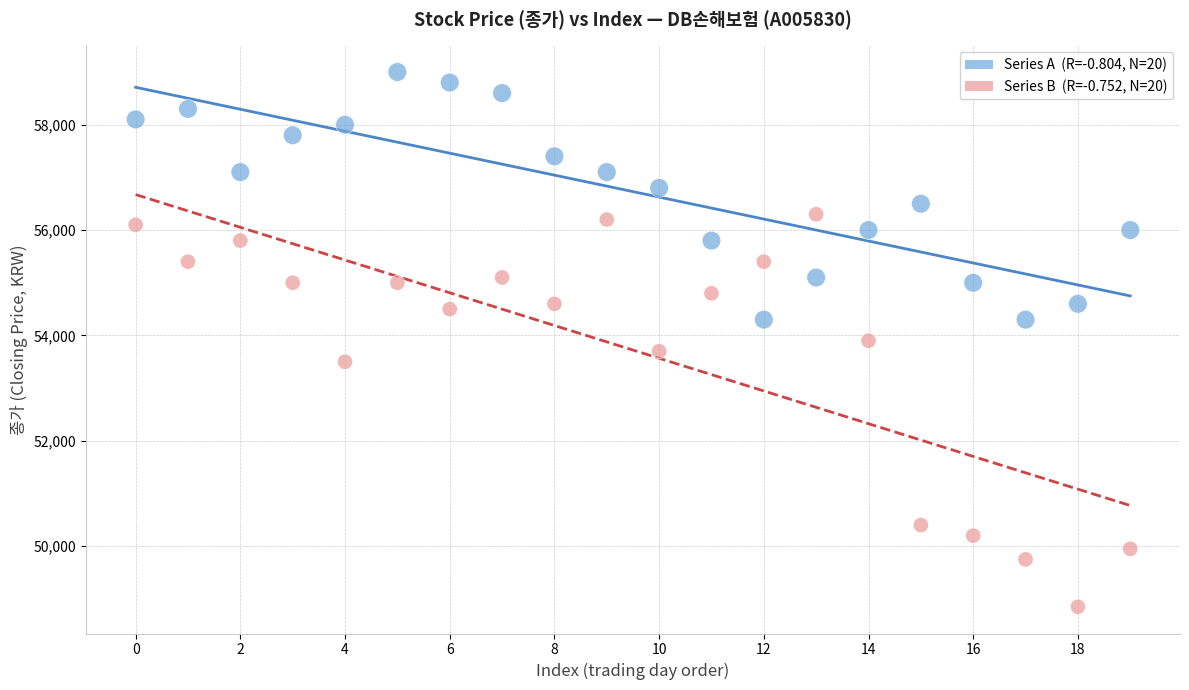

Across all data points, what is the range of Y values (max minus min)?

10150